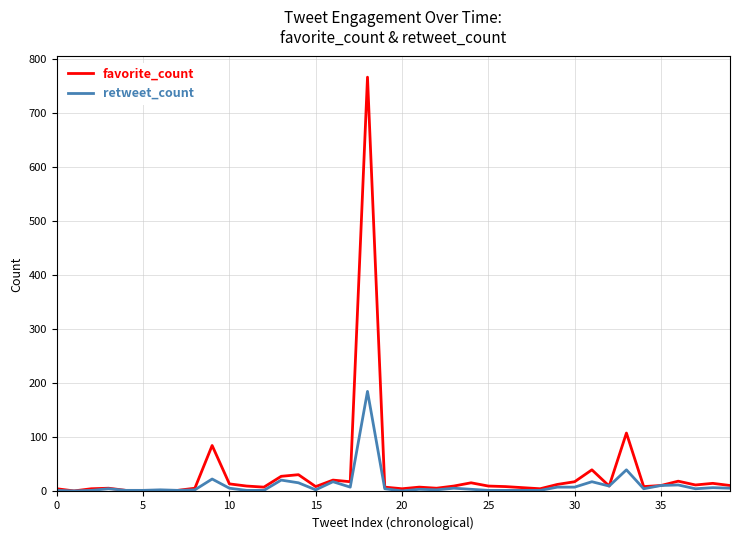

What is the sum of all retweet_count values?

467